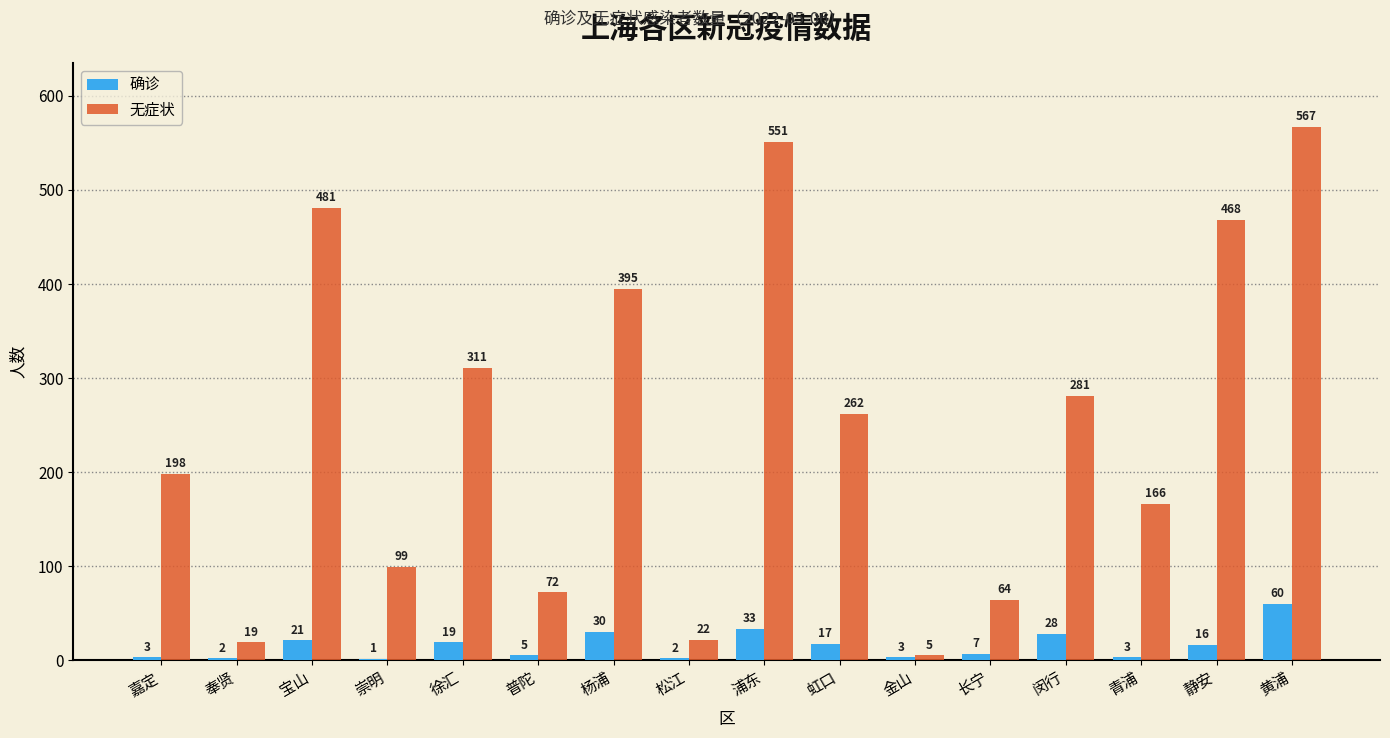

Reading left to right, what are all the values shown in this chart?

确诊: 嘉定=3	奉贤=2	宝山=21	崇明=1	徐汇=19	普陀=5	杨浦=30	松江=2	浦东=33	虹口=17	金山=3	长宁=7	闵行=28	青浦=3	静安=16	黄浦=60
无症状: 嘉定=198	奉贤=19	宝山=481	崇明=99	徐汇=311	普陀=72	杨浦=395	松江=22	浦东=551	虹口=262	金山=5	长宁=64	闵行=281	青浦=166	静安=468	黄浦=567